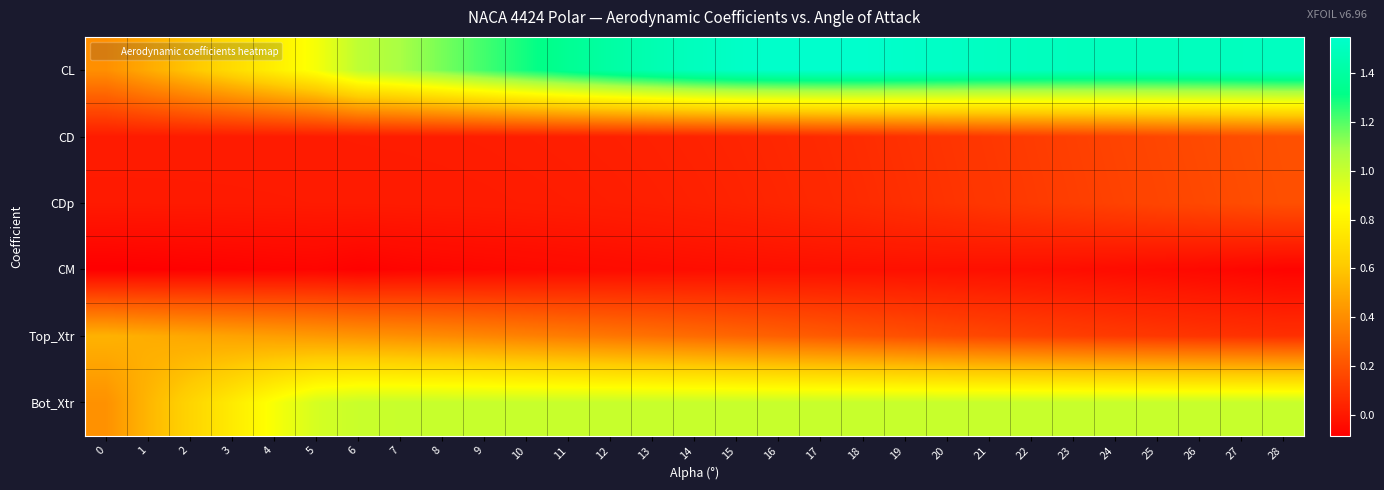

Between 8 and 11, which series saw the biggest shift?

CL